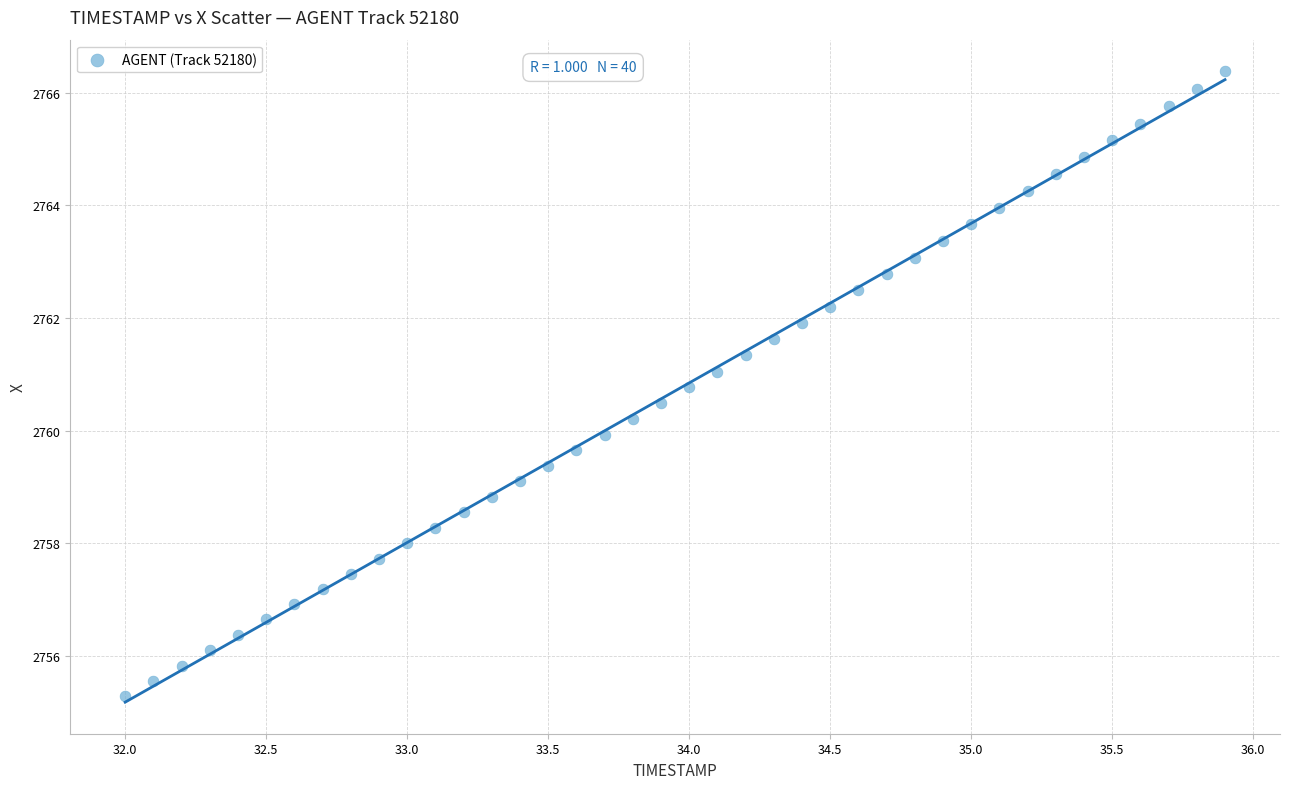

What is the range of X values (max minus min)?

3.9